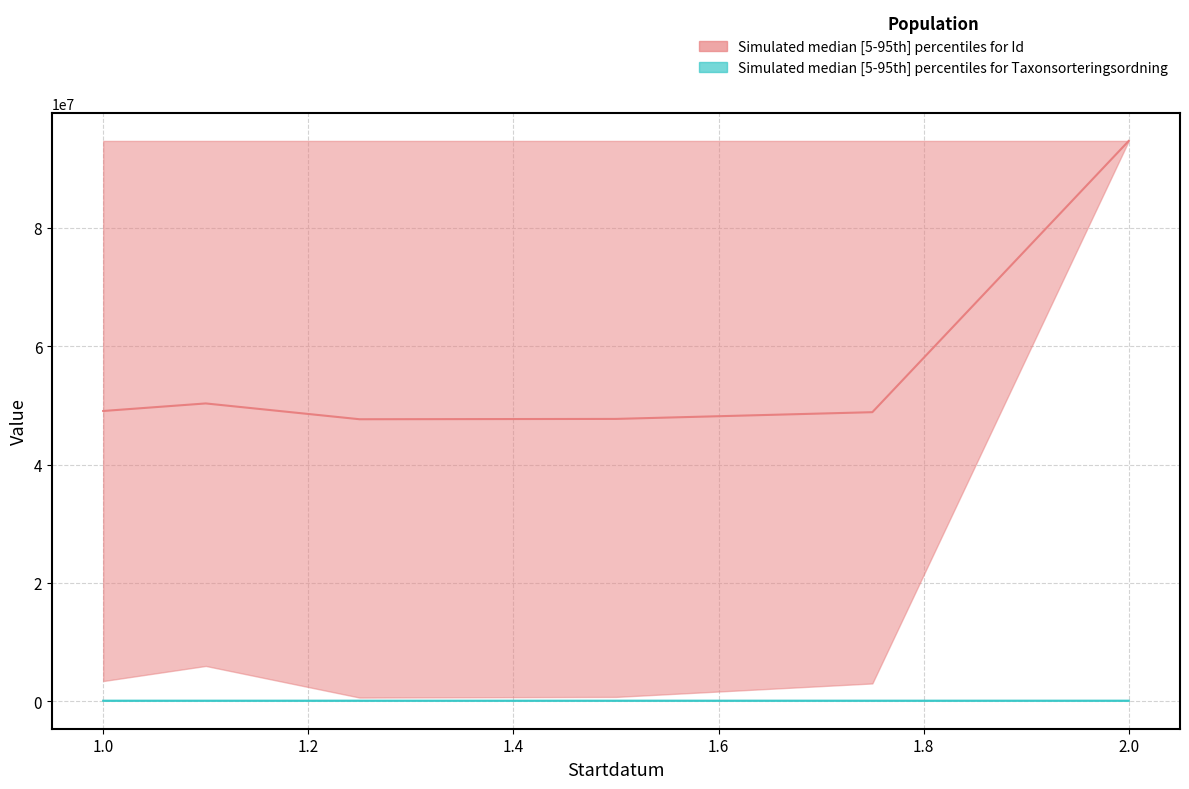

At how many categories does at least one series exceed 16253155?

6